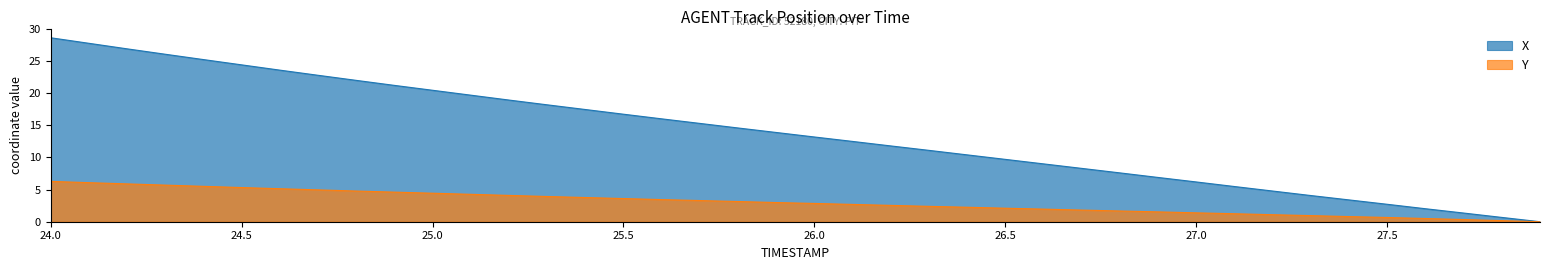

At 25.5, list the series in order from largest to smallest.

X, Y